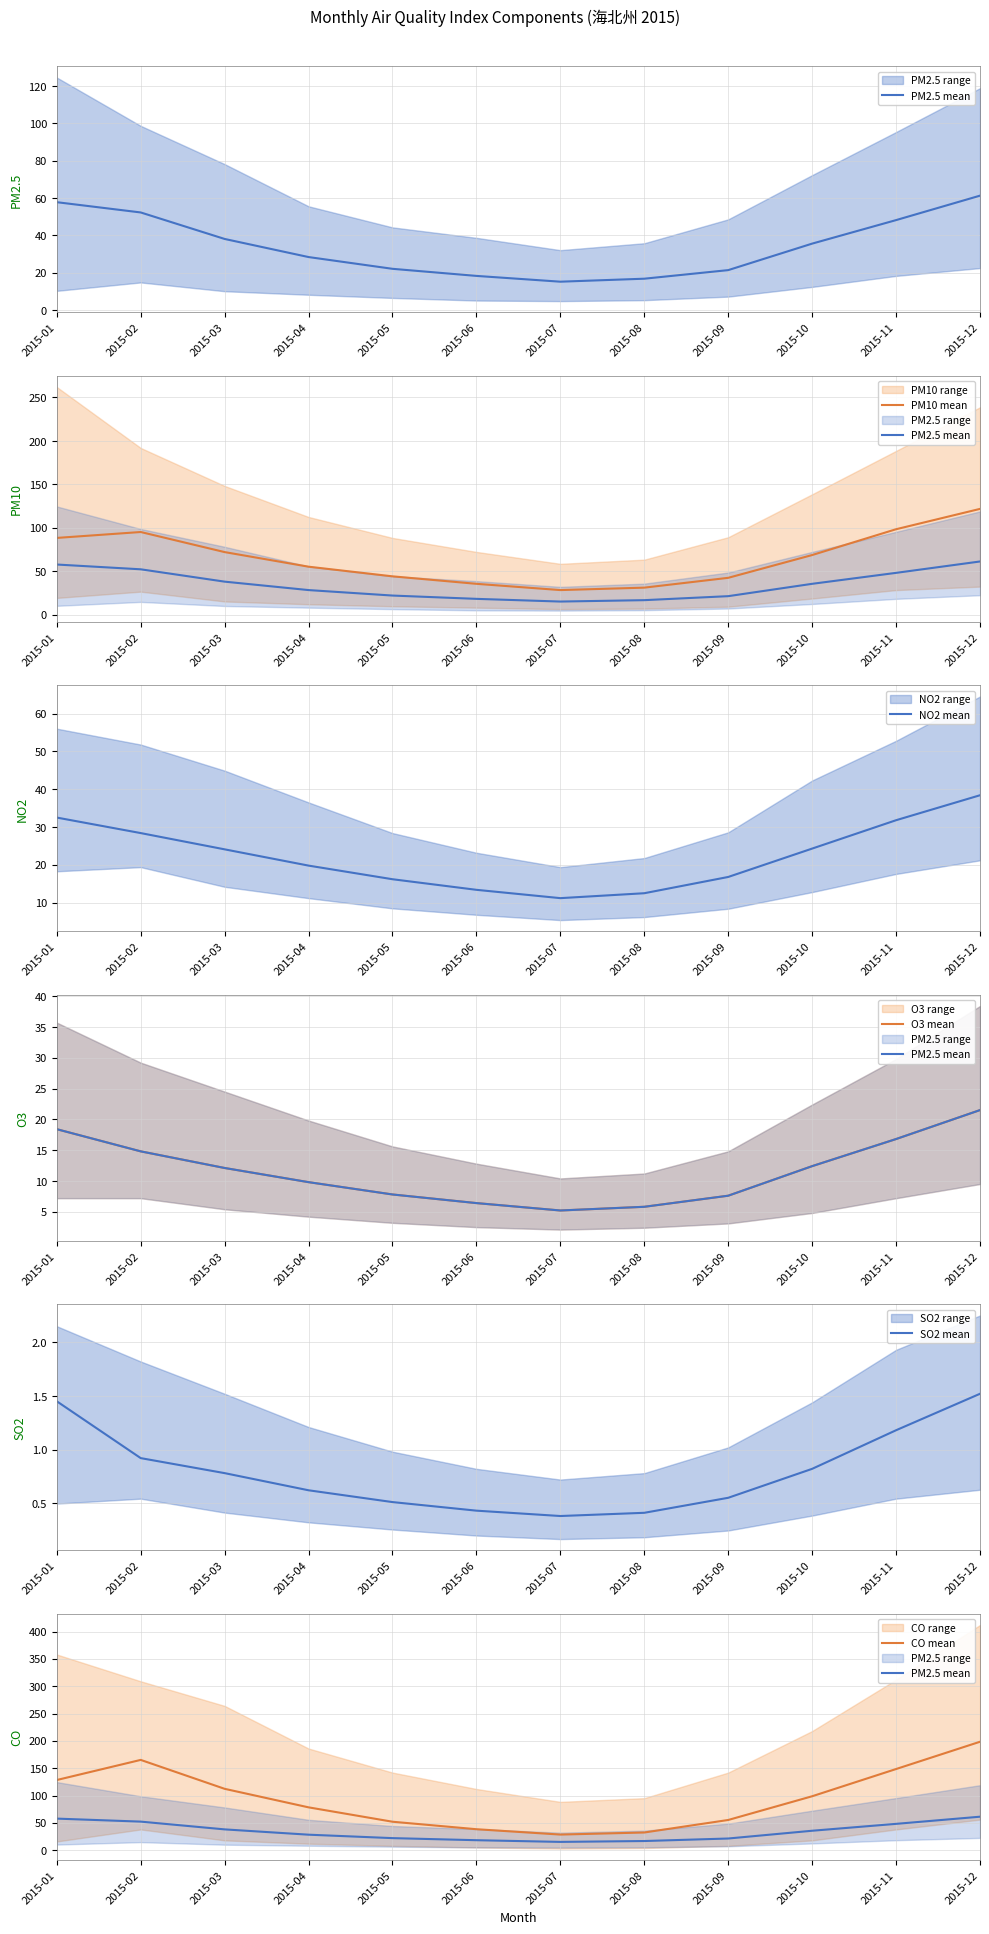

What is the sum of the O3 mean values at 2015-01 and 2015-06?

24.8